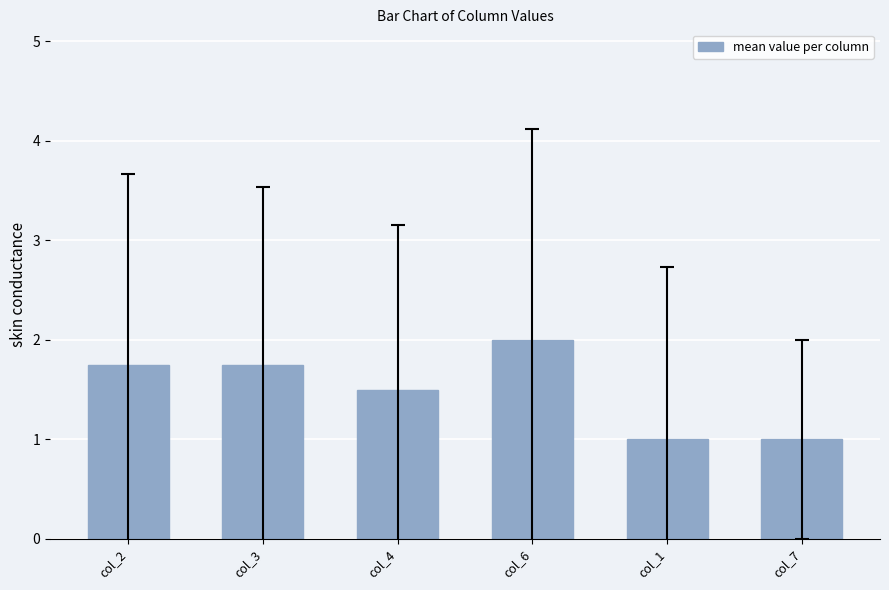

The value at col_3 is 1.8. True or false?

True